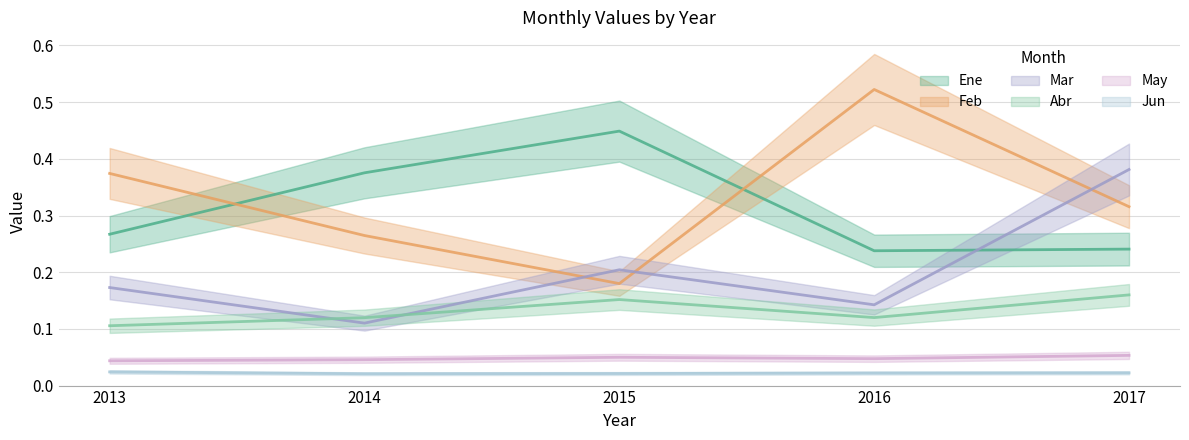

Is the value of Abr at 2014 greater than the value of Feb at 2017?

No